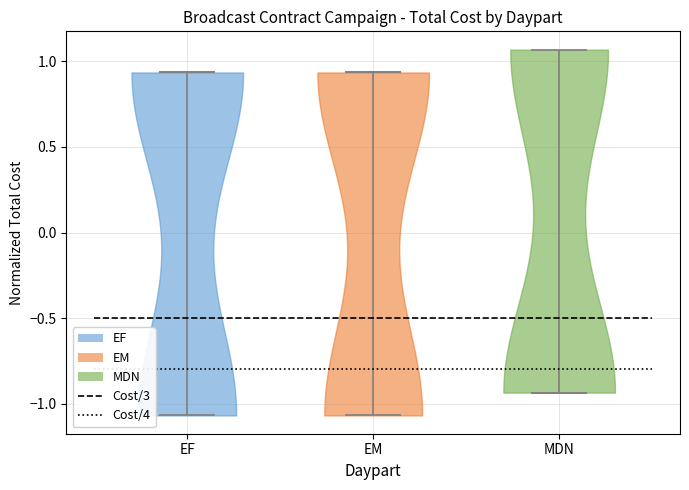

Reading left to right, read every violin against the y-axis: where its median line is, and the lowest and highest points it reaches. The values are not printed on the chart, so give them approximately, as read against the axis.

EF: median line 0.95, lowest point -1.05, highest point 0.95
EM: median line 0.95, lowest point -1.05, highest point 0.95
MDN: median line -0.95, lowest point -0.95, highest point 1.05